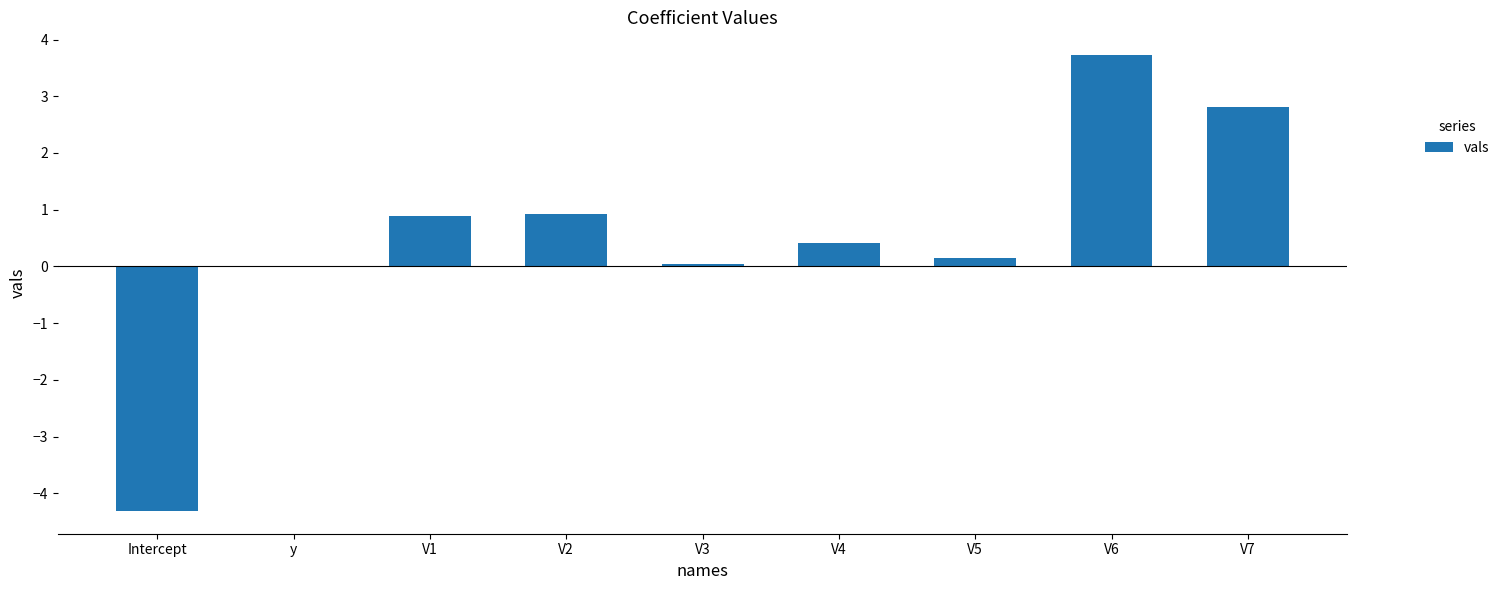

How many series are shown in this chart?

1